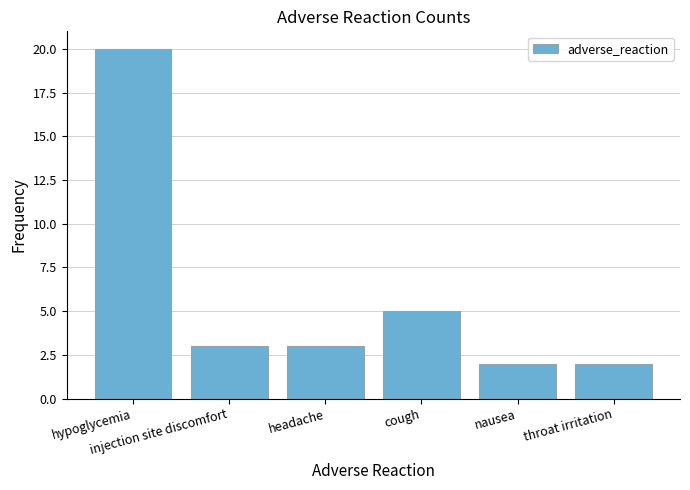

Does the chart contain any negative values?

No